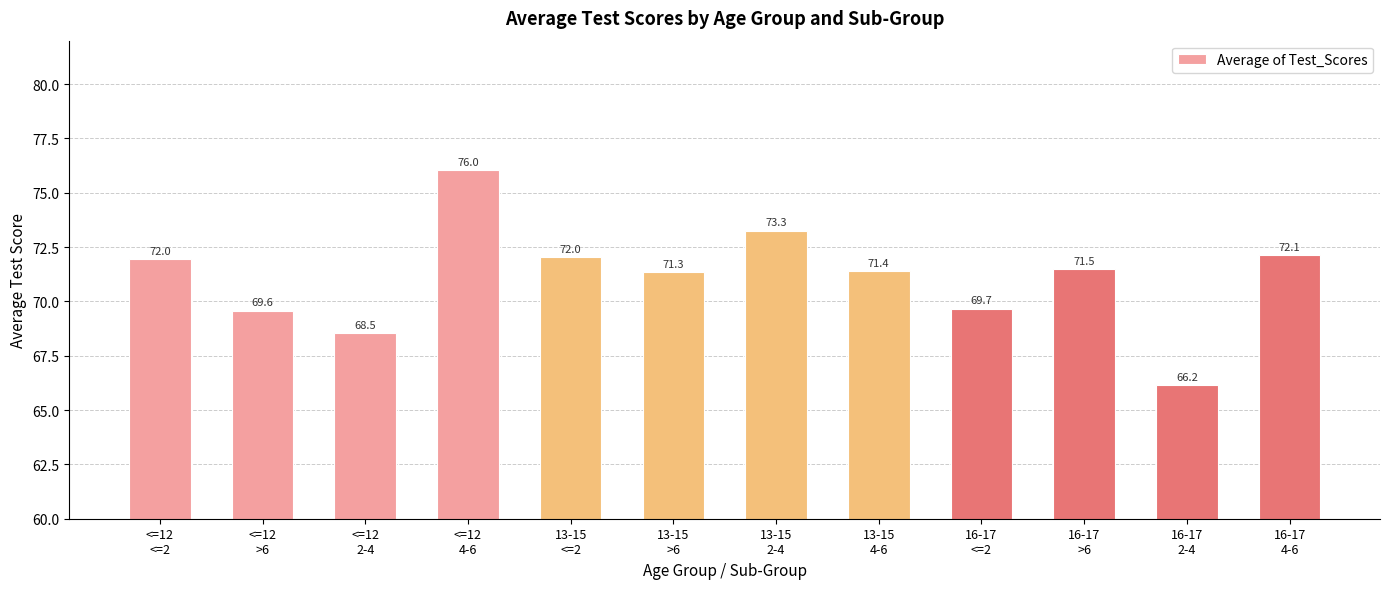

At which category does the chart reach its peak across all series?

<=12
4-6